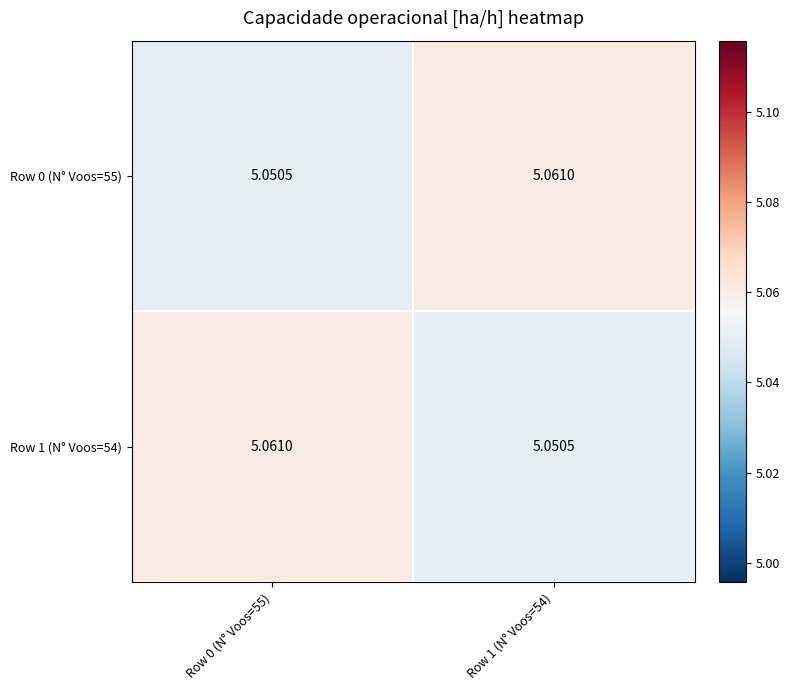

Reading left to right, extract all data points from this chart.

Row 0 (N° Voos=55): Row 0 (N° Voos=55)=5.1	Row 1 (N° Voos=54)=5.1
Row 1 (N° Voos=54): Row 0 (N° Voos=55)=5.1	Row 1 (N° Voos=54)=5.1